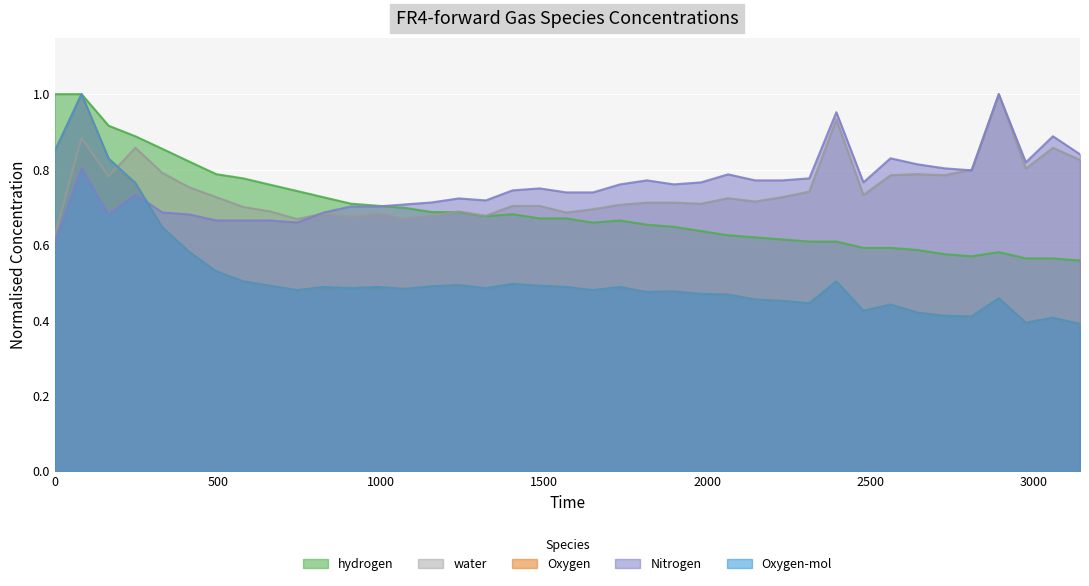

What is the average value of the Oxygen series?

0.5